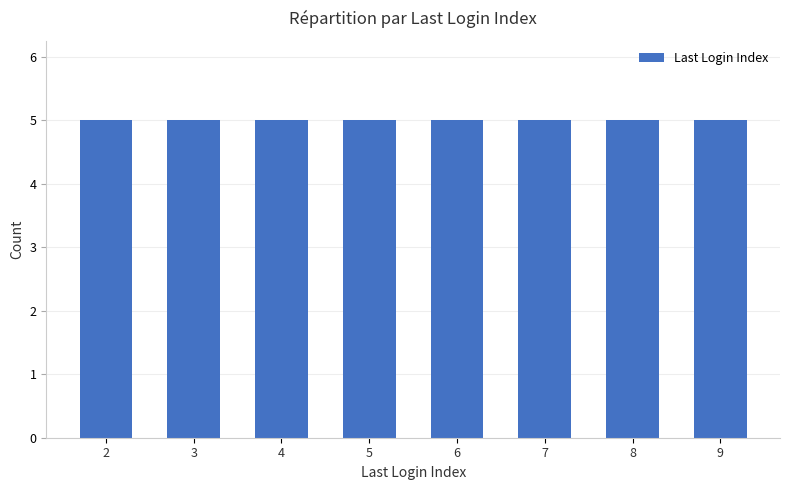

Which has a higher value, 3 or 7?

3